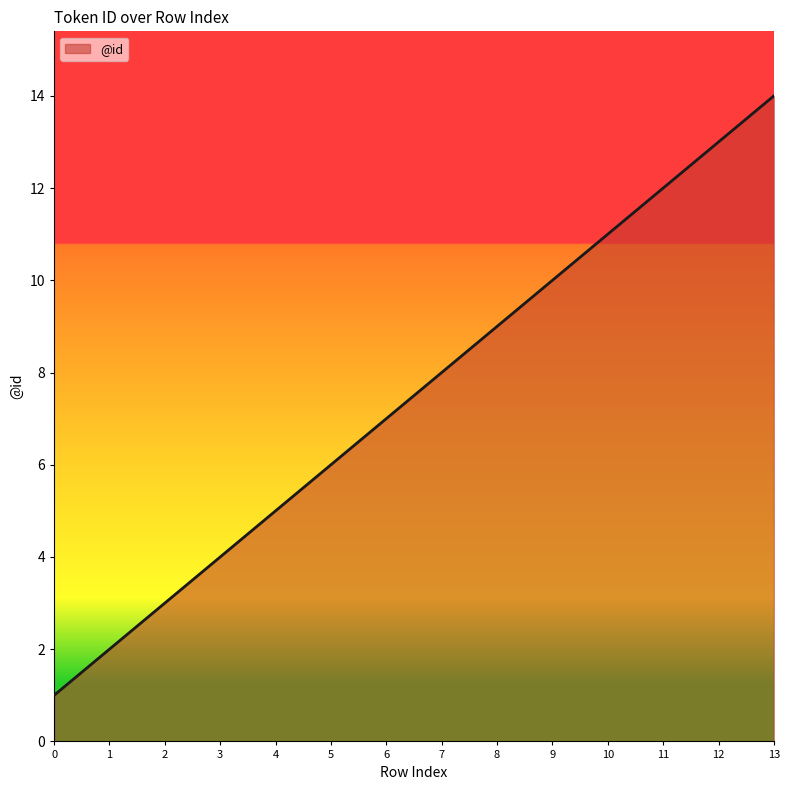

Rank the categories by value from lowest to highest.

0, 1, 2, 3, 4, 5, 6, 7, 8, 9, 10, 11, 12, 13